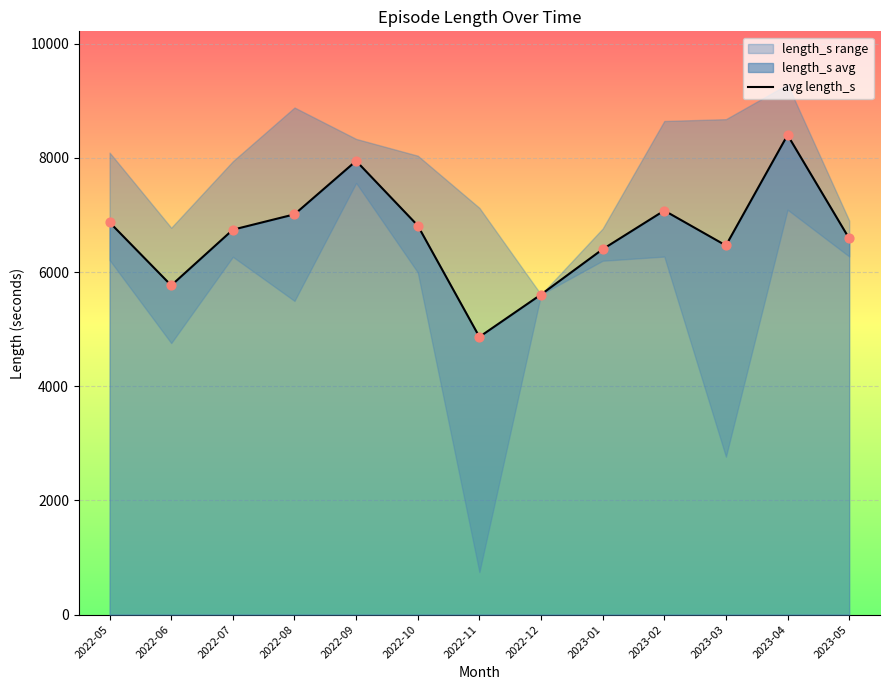

Which has a higher value, 2022-10 or 2023-01?

2022-10